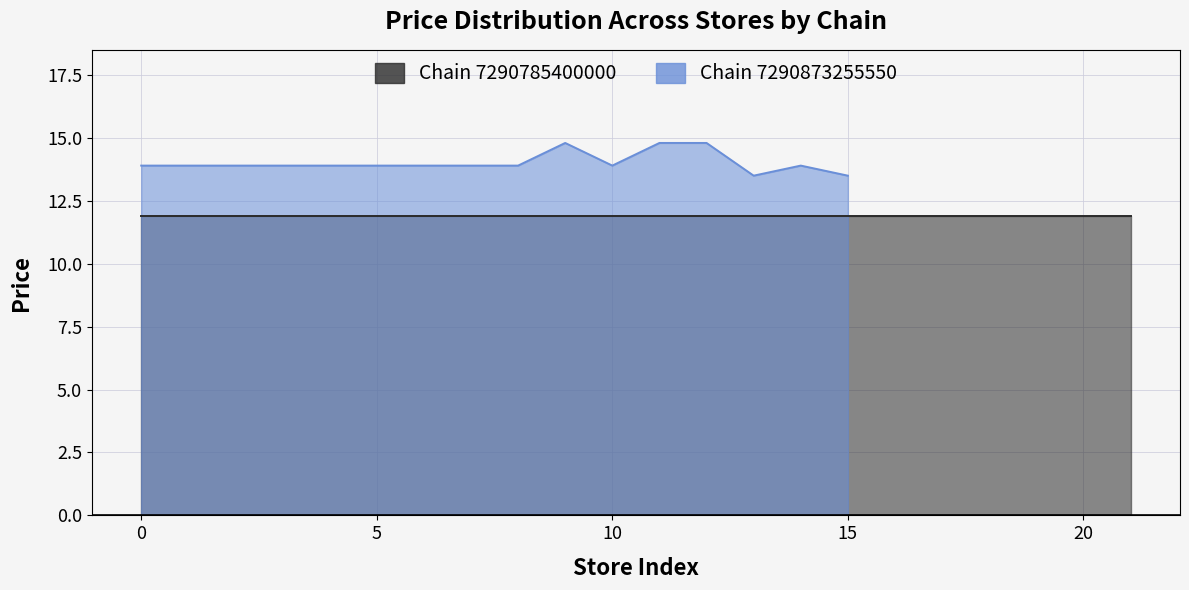

How many points are lower than both their immediate neighbors (excluding endpoints)?

2